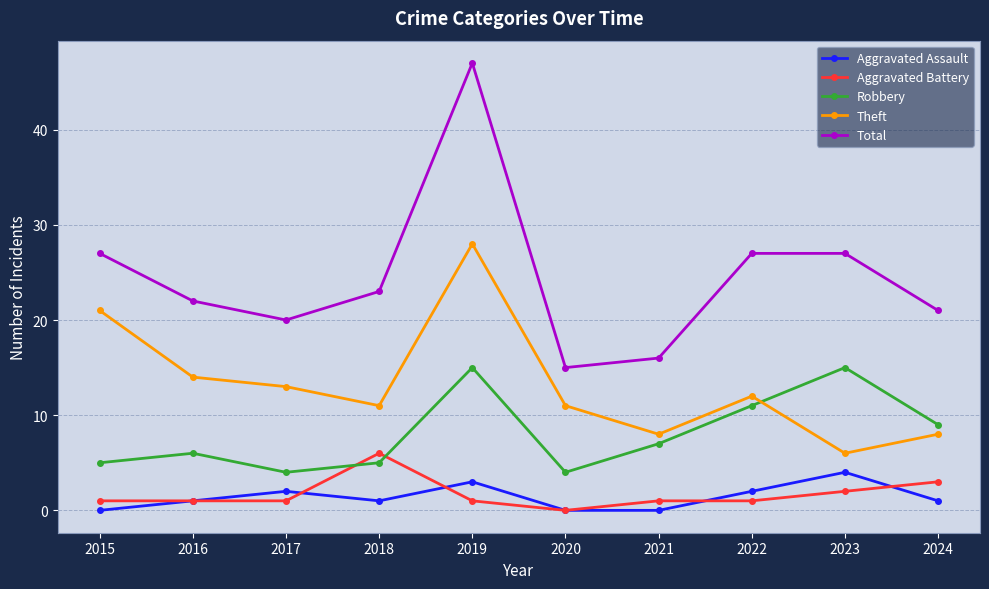

The Total series shows 27 at 2022. True or false?

True